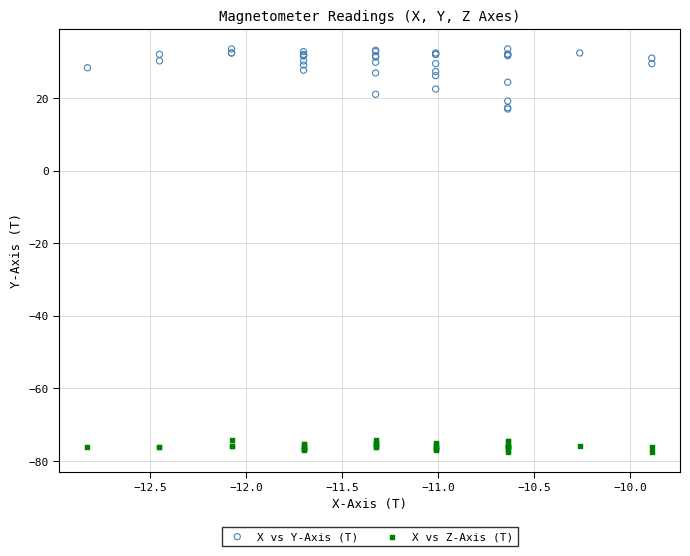

Which series has the widest spread of Y values?

X vs Y-Axis (T)